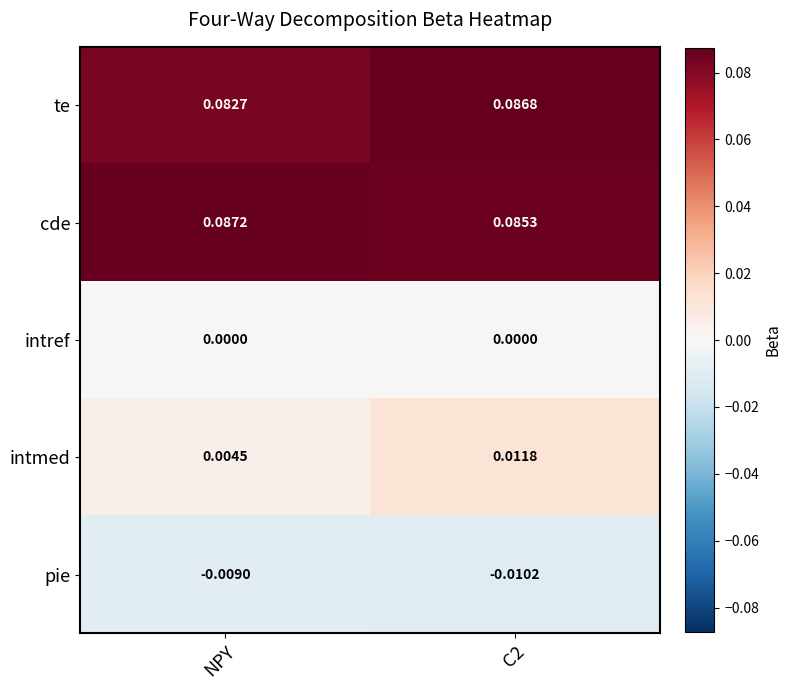

Rank the series at NPY from lowest to highest value.

pie, intref, intmed, te, cde